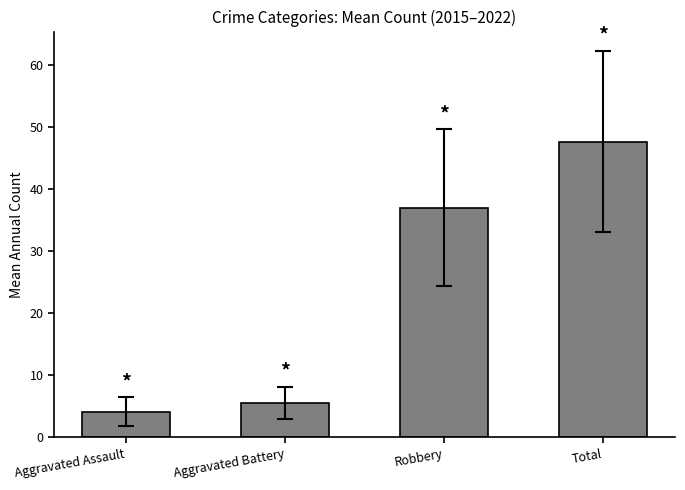

At which label is the value closest to 25?

Robbery